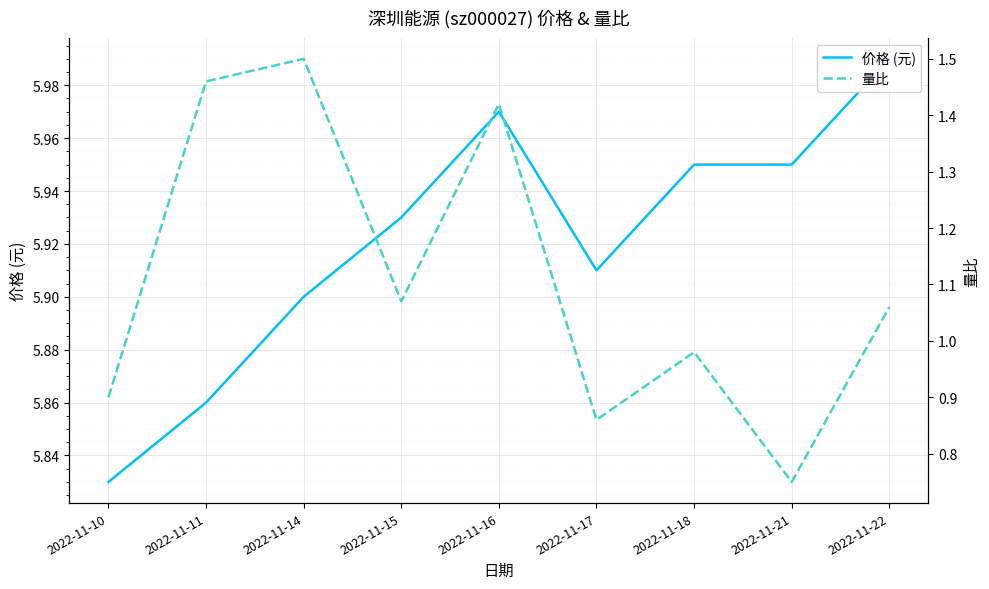

What is the greatest value displayed?

6.0